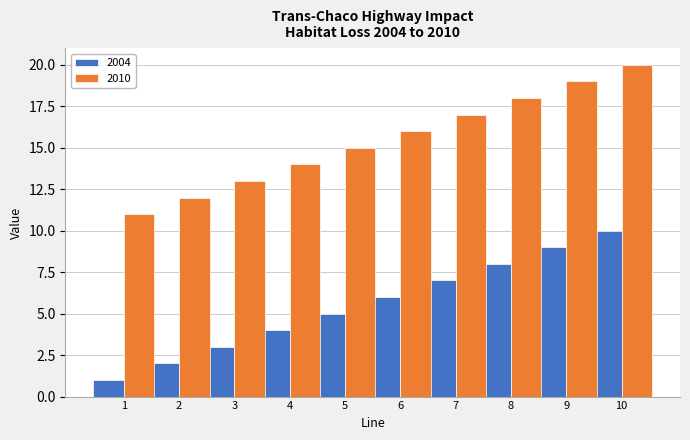

What is the sum of all 2004 values?

55